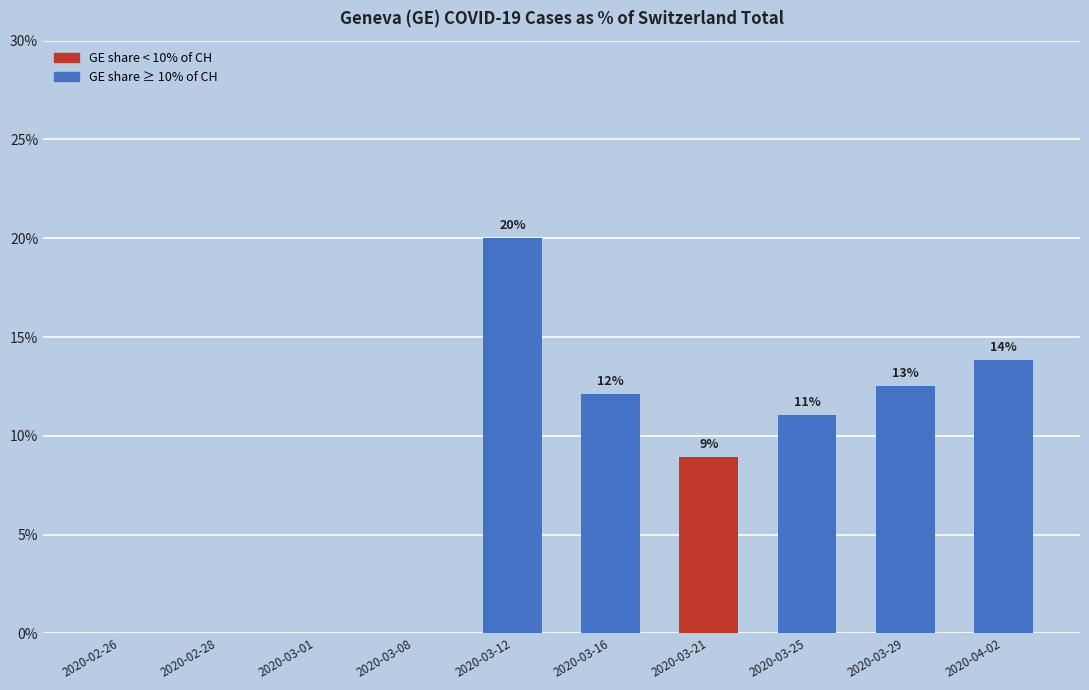

What position from the left is 2020-03-25?

8